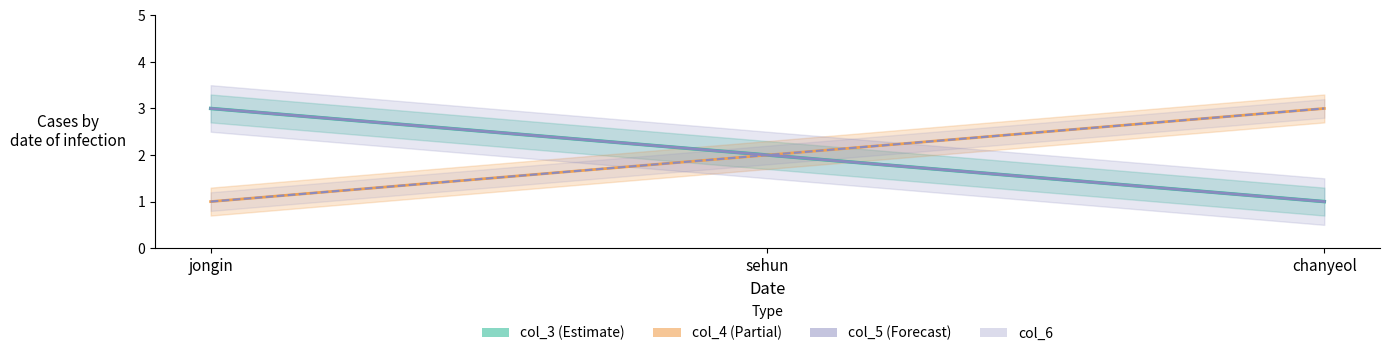

At which label is col_4 closest to 2?

sehun